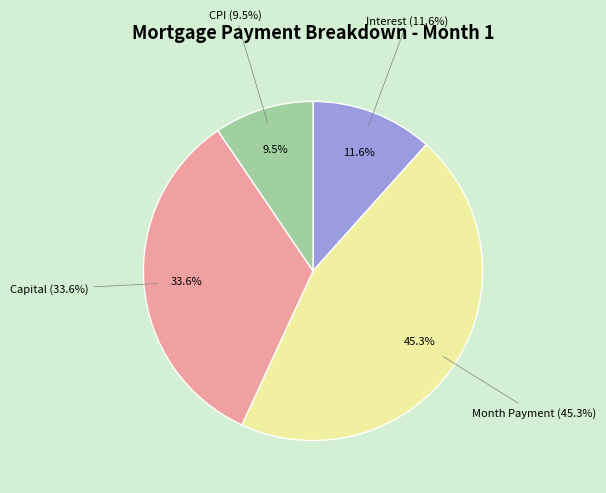

Combined, do Interest and Month Payment account for over 50%?

Yes